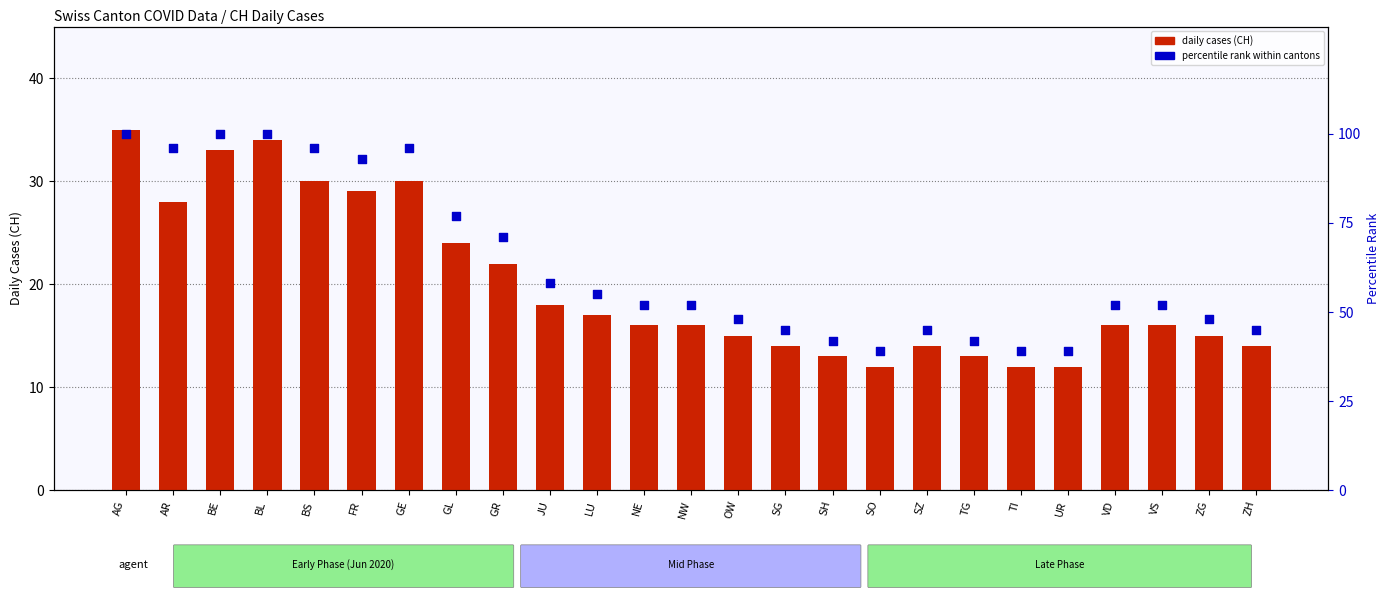

At which category is the sum across all series the highest?

AG